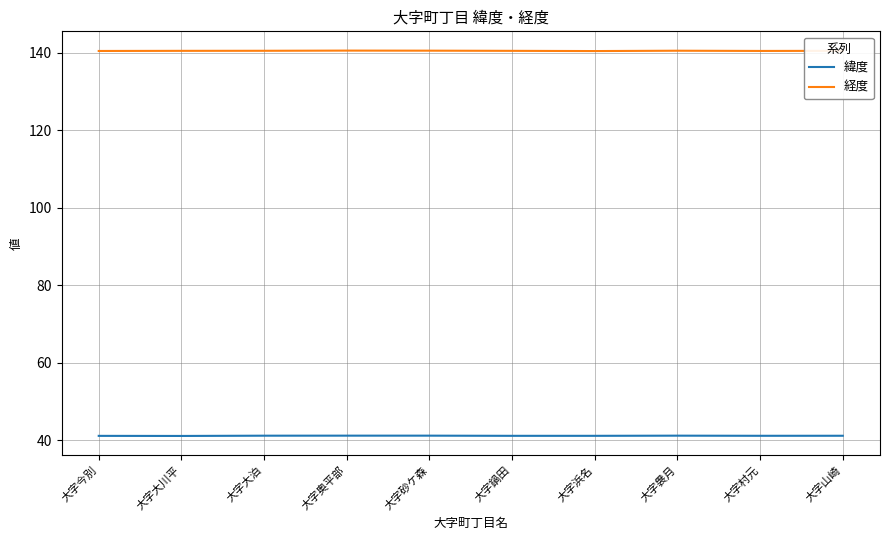

What are all the series names shown in the legend?

緯度, 経度